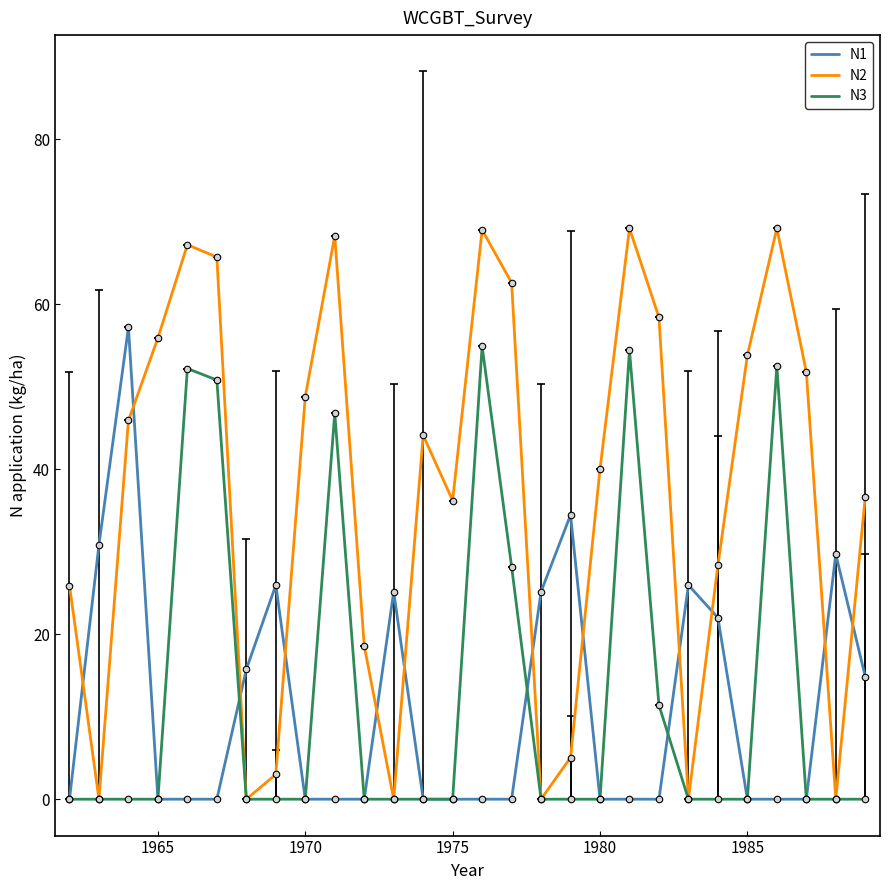

Which series has the largest total across all categories?

N2